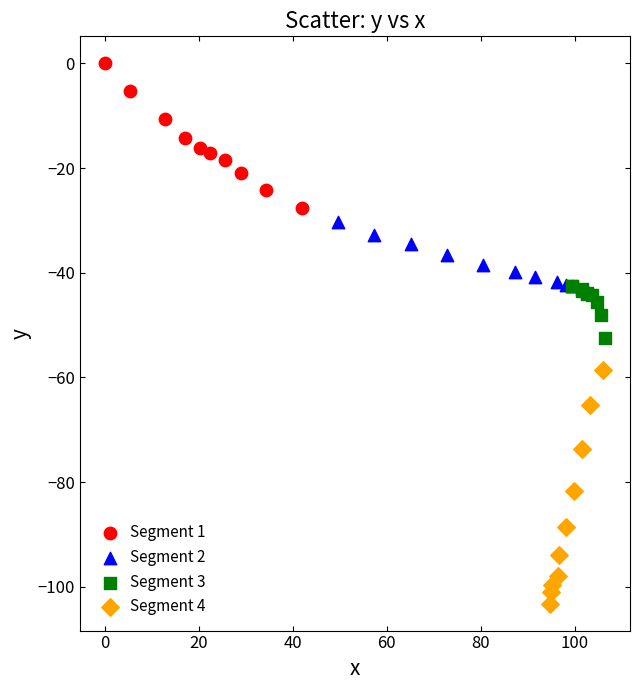

Which series contains the lowest Y value?

Segment 4